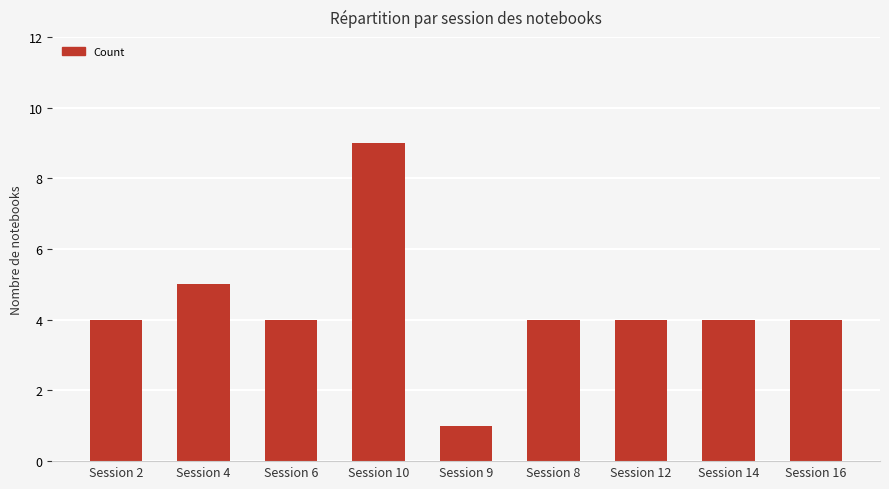

Where is the data nearest to the value 5?

Session 4